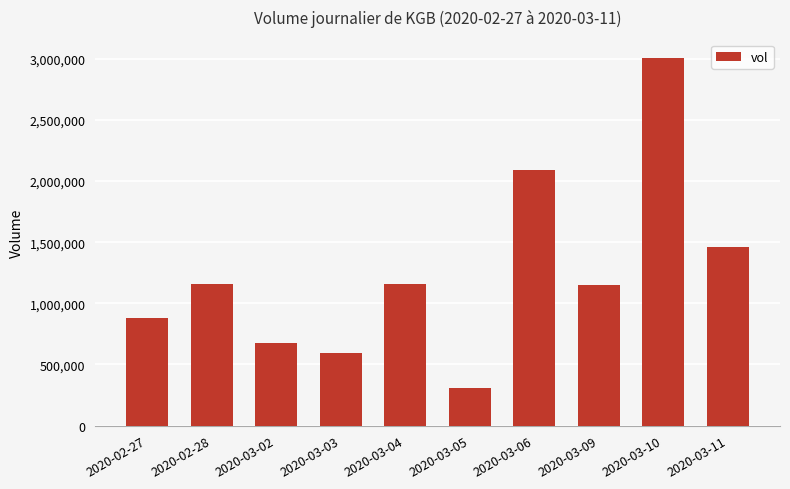

What is the label of the 7th bar from the left?

2020-03-06